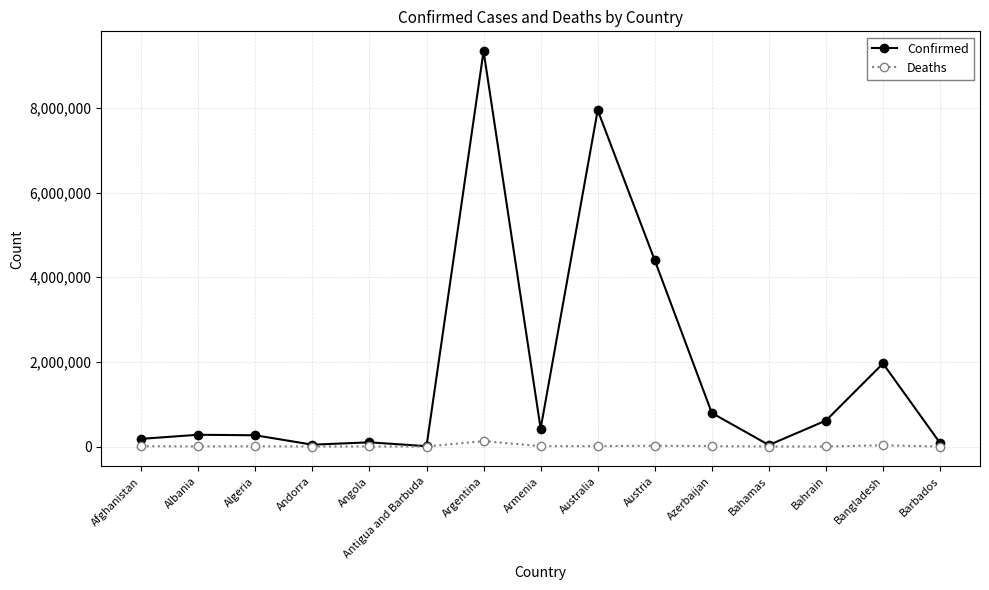

What position from the right is Albania?

14